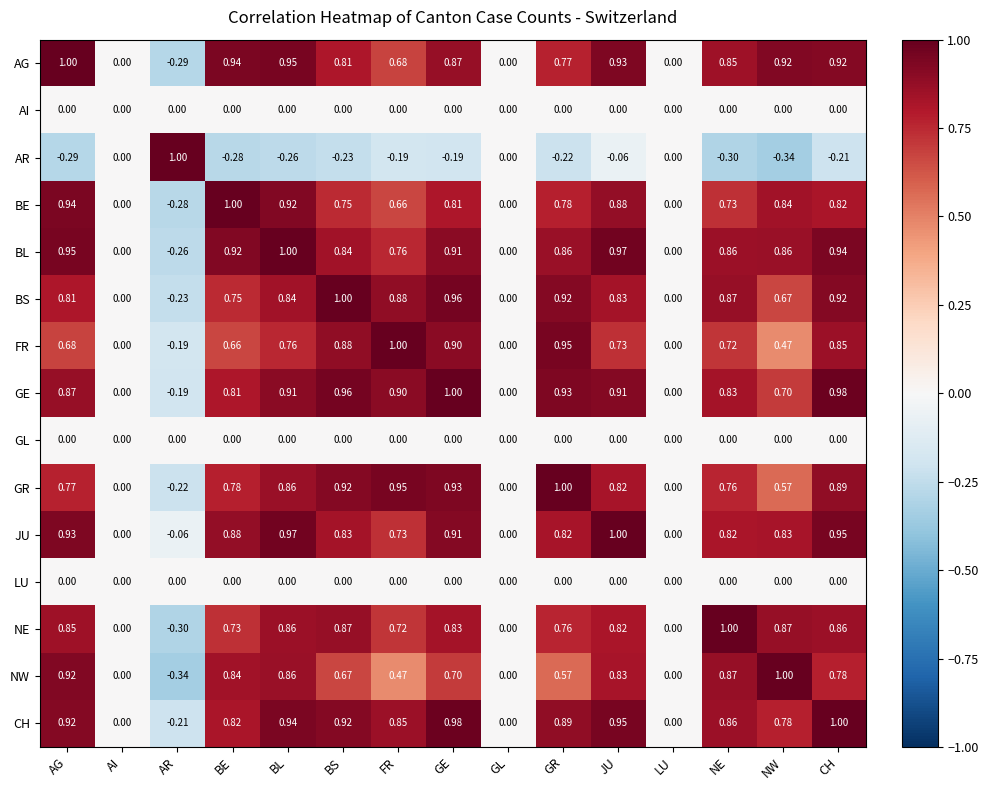

Between FR and NE, which series saw the biggest shift?

NW